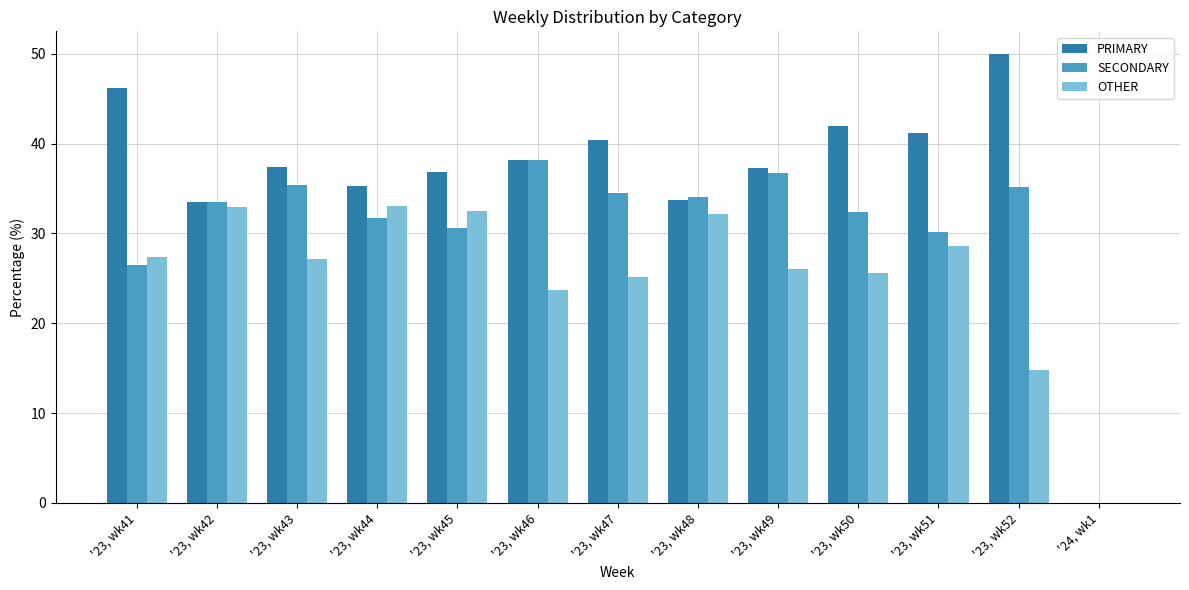

Where is OTHER nearest to the value 16?

'23, wk52